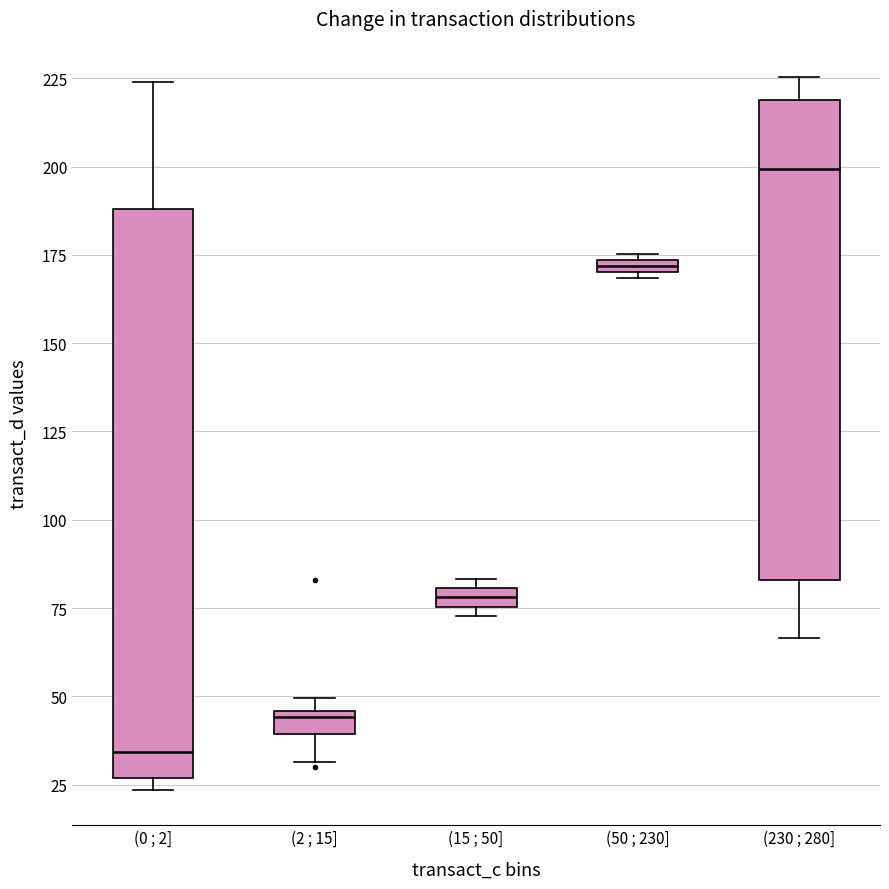

Which box has the lowest median line?

(0 ; 2]